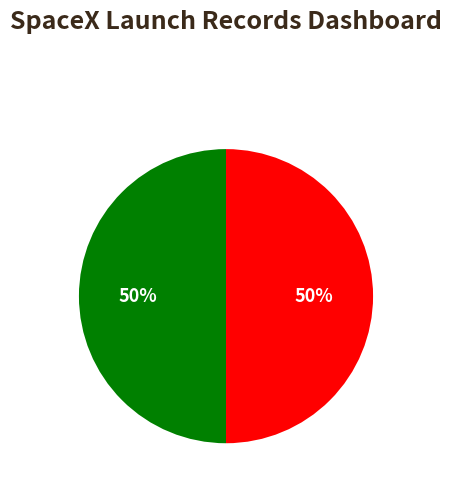

Is there any slice that represents more than half of the pie?

No